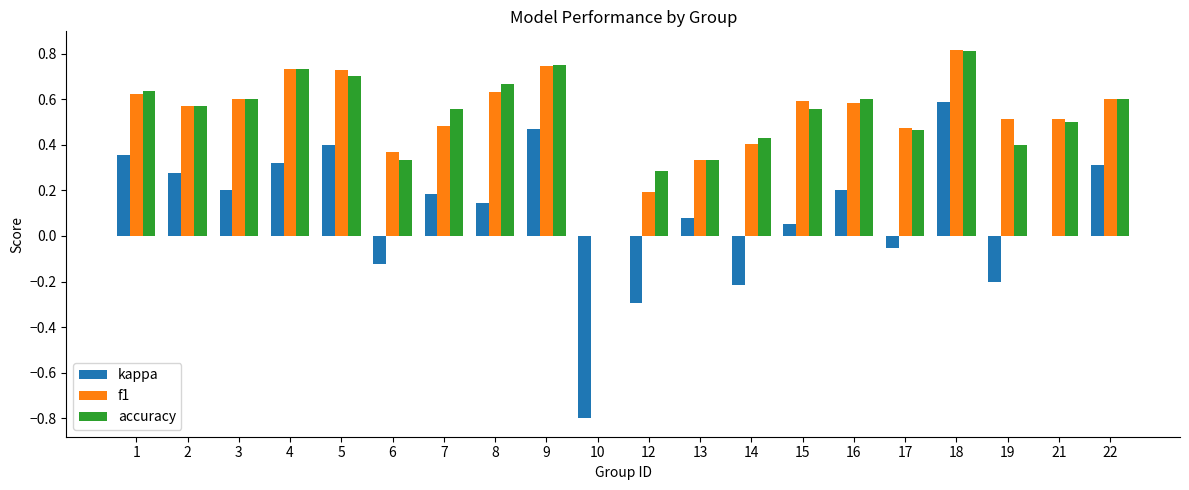

Between 7 and 17, which series saw the biggest shift?

kappa